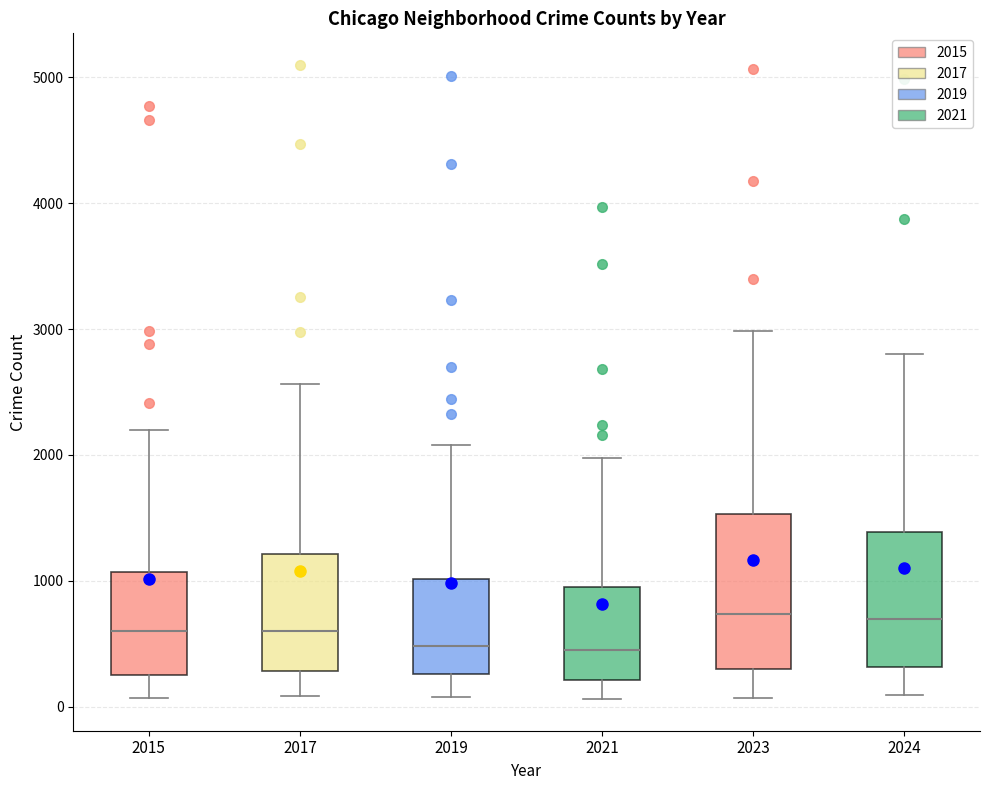

Reading left to right, read every box against the y-axis: the position of its median line, the range the box covers, and the ends of its whiskers. The values are not printed on the chart, so give them approximately, as read against the axis.

2015: median 600, box 300 to 1100, whiskers 100 to 2200
2017: median 600, box 300 to 1200, whiskers 100 to 2600
2019: median 500, box 300 to 1000, whiskers 100 to 2100
2021: median 500, box 200 to 900, whiskers 100 to 2000
2023: median 700, box 300 to 1500, whiskers 100 to 3000
2024: median 700, box 300 to 1400, whiskers 100 to 2800